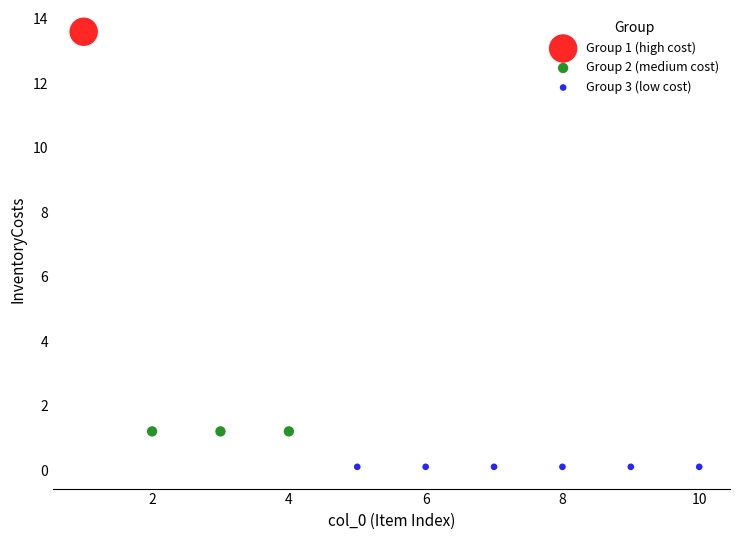

Which series reaches the minimum Y coordinate?

Group 3 (low cost)